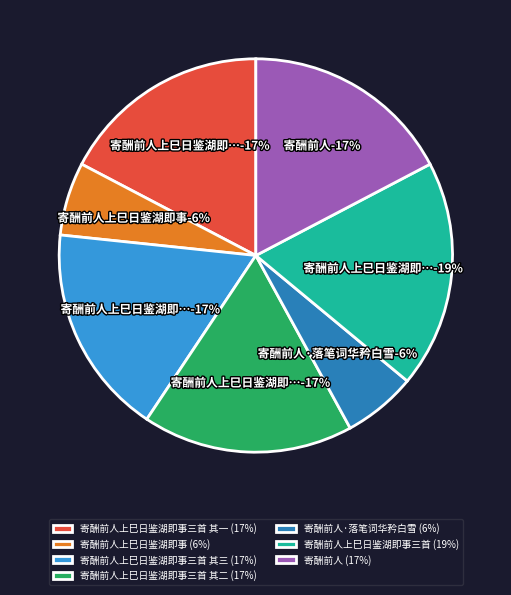

The 寄酬前人上巳日鉴湖即事三首 其二 slice represents 25% of the pie. True or false?

False